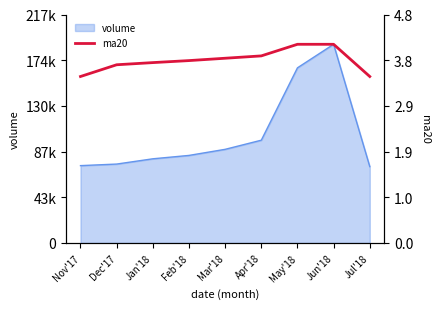

What is the label of the 1st point from the right?

Jul'18